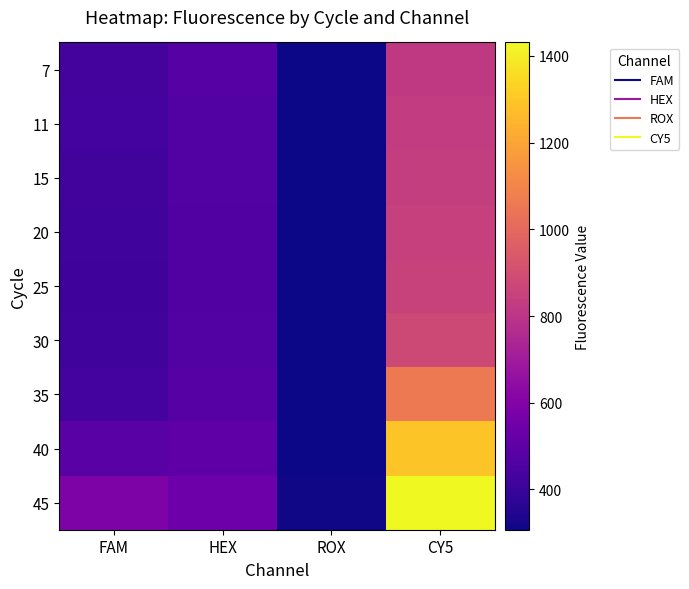

Reading left to right, extract all data points from this chart.

7: FAM=430.9	HEX=475.1	ROX=310.8	CY5=819.0
11: FAM=426.1	HEX=469.5	ROX=307.9	CY5=829.2
15: FAM=422.5	HEX=465.7	ROX=307.1	CY5=838.3
20: FAM=417.3	HEX=463.9	ROX=307.9	CY5=846.1
25: FAM=416.5	HEX=464.6	ROX=308.7	CY5=851.6
30: FAM=418.6	HEX=466.4	ROX=311.0	CY5=878.3
35: FAM=429.5	HEX=476.2	ROX=310.8	CY5=1059.0
40: FAM=486.8	HEX=502.3	ROX=311.2	CY5=1293.1
45: FAM=592.3	HEX=540.5	ROX=312.0	CY5=1431.0